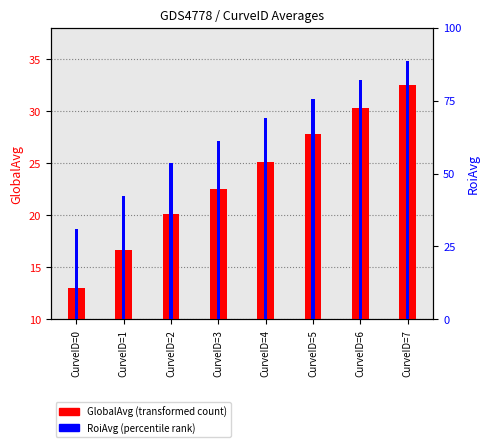

At which label does GlobalAvg (transformed count) reach its minimum?

CurveID=0